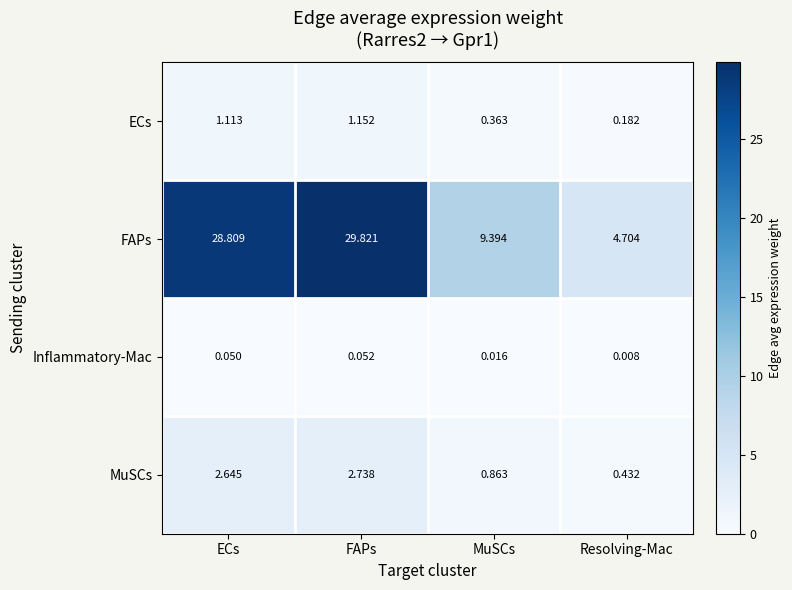

Which series has the largest total across all categories?

FAPs